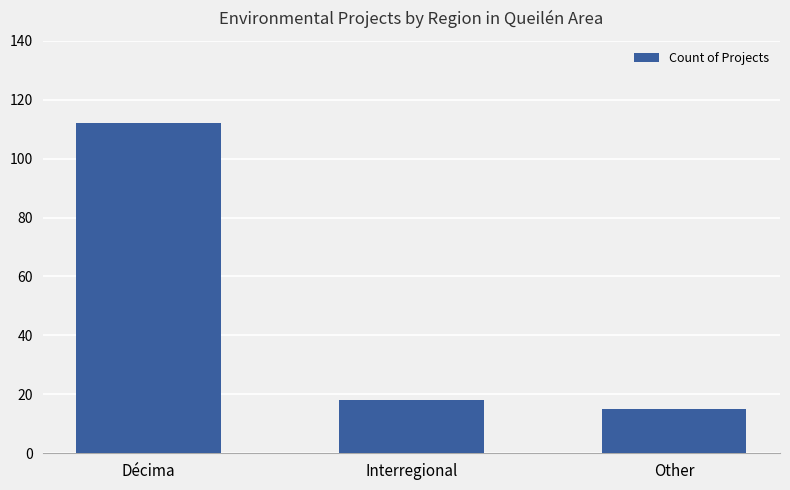

List the labels in order of value, largest first.

Décima, Interregional, Other